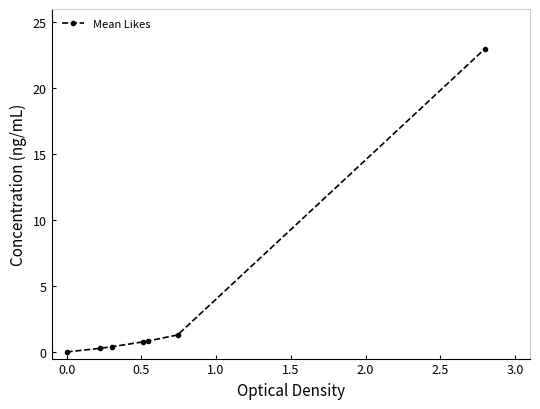

Reading left to right, extract all data points from this chart.

0.0	0.3	0.4	0.8	0.8	1.3	23.0